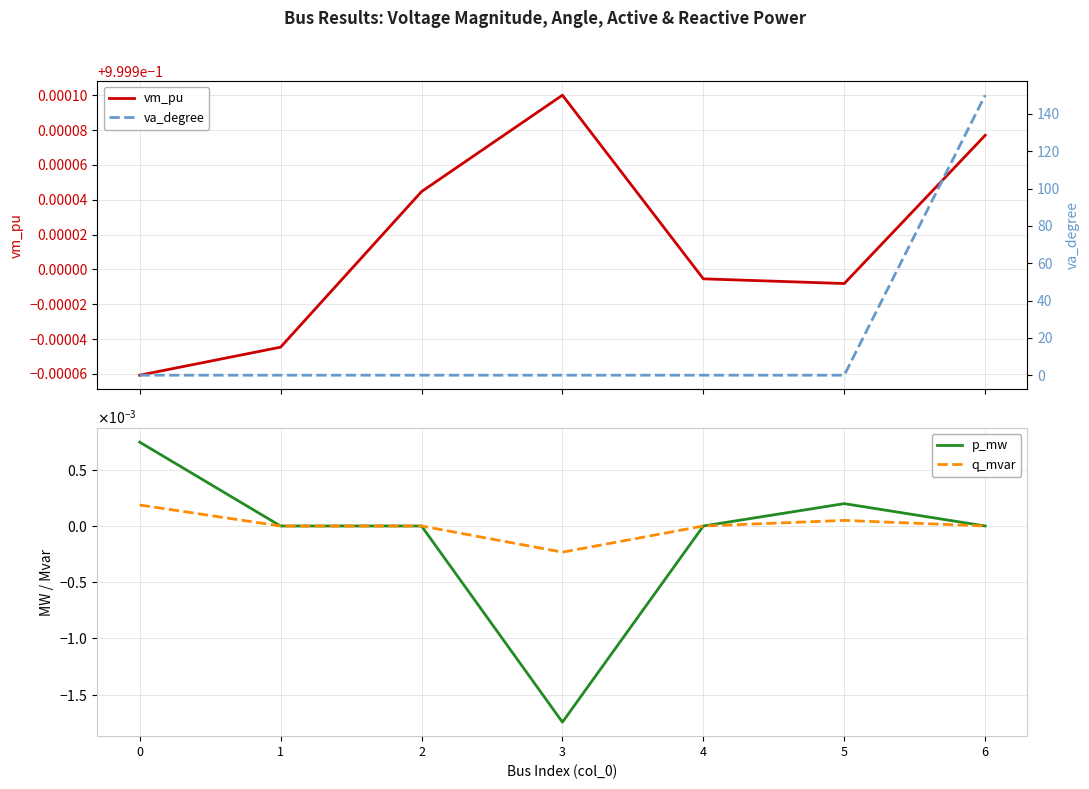

What is the spread (max minus min) of values at 0?

1.0